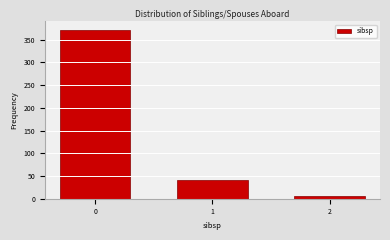

Reading right to left, what are all the values shown in this chart?

6	42	372